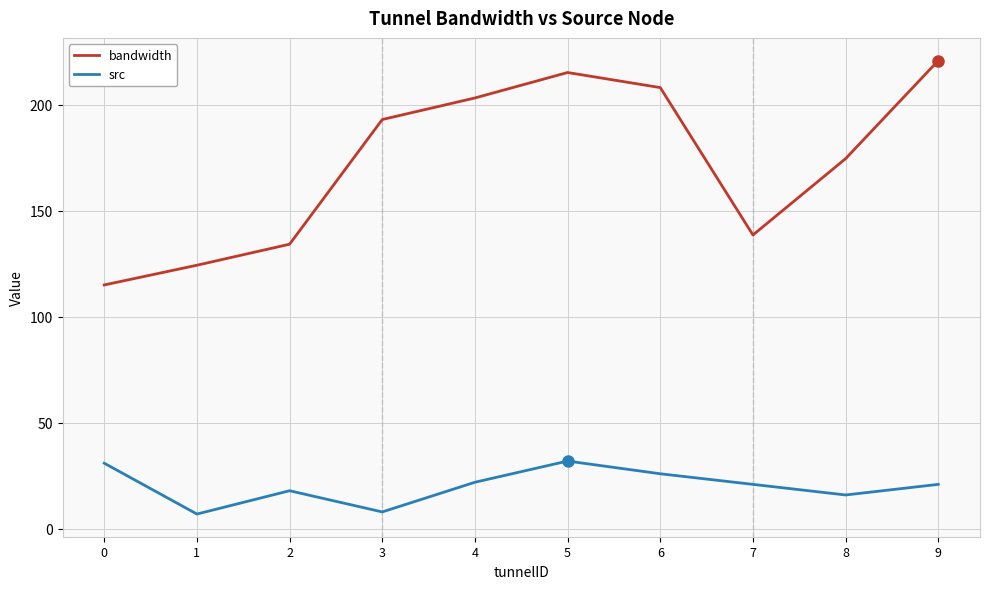

True or false: bandwidth and src intersect in this chart.

False